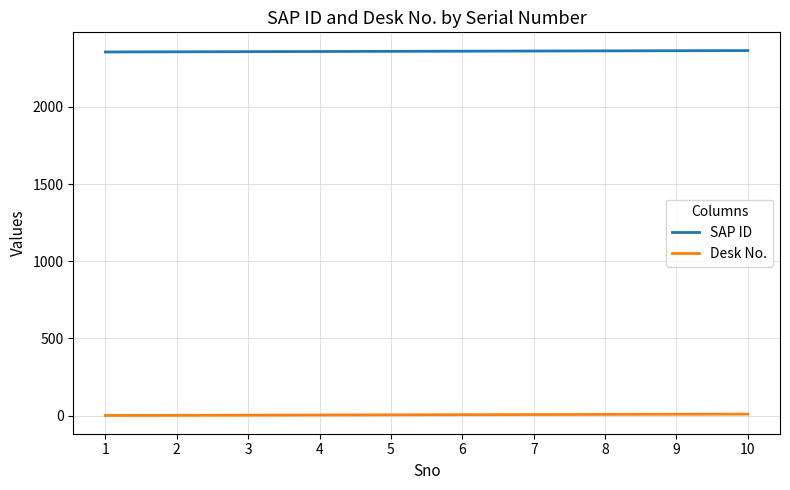

True or false: SAP ID and Desk No. intersect in this chart.

False